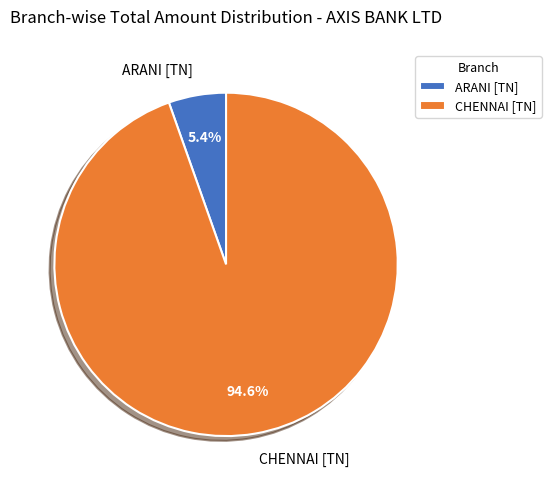

How many slices are in this pie chart?

2